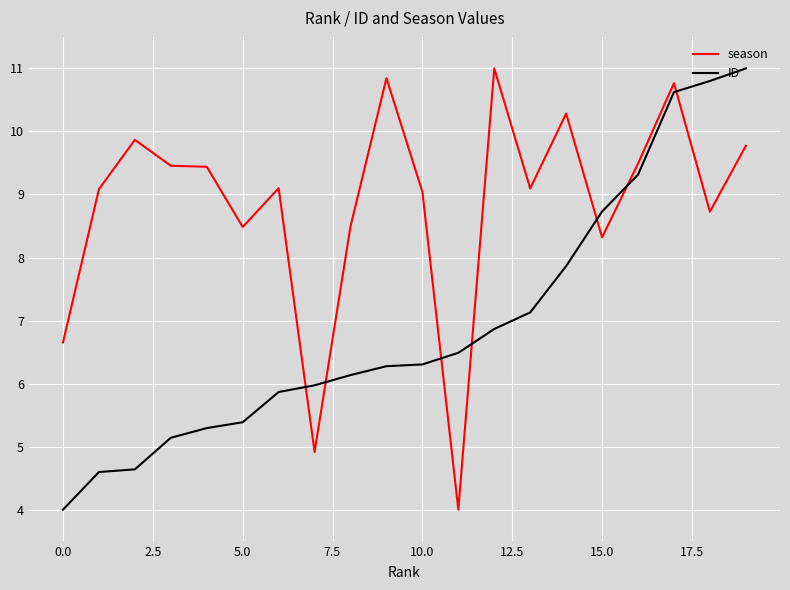

What is the minimum value for season?

4.0